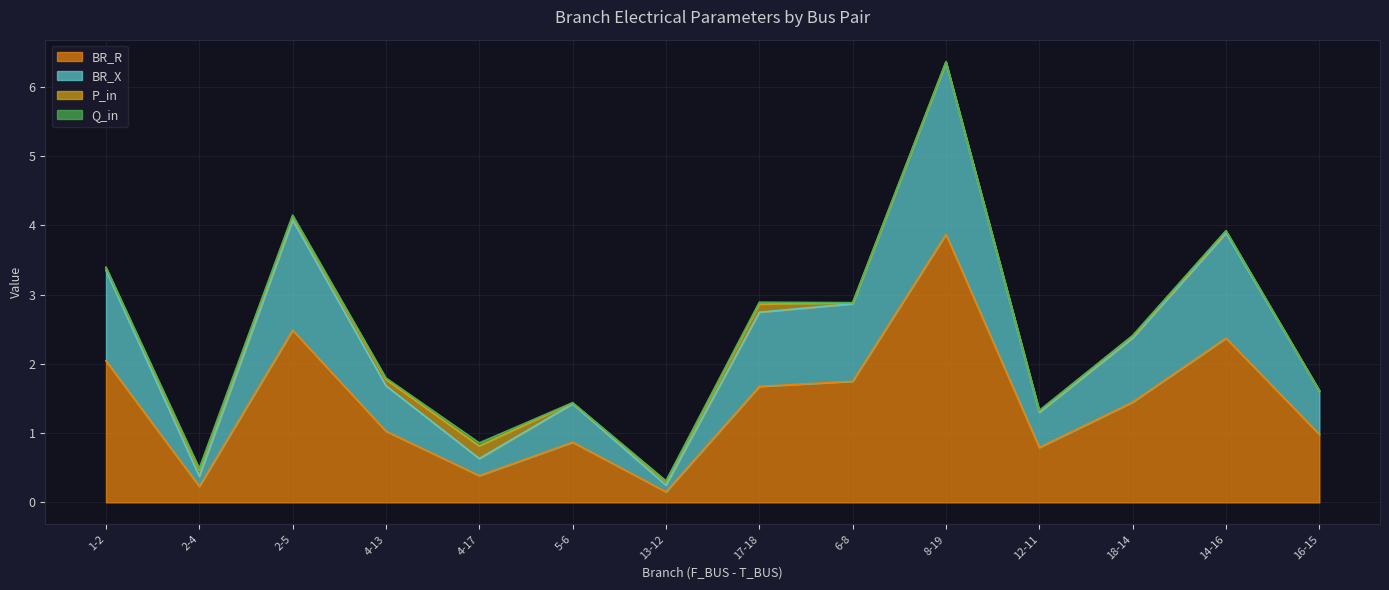

The value of BR_R at 8-19 is 1.2. True or false?

False